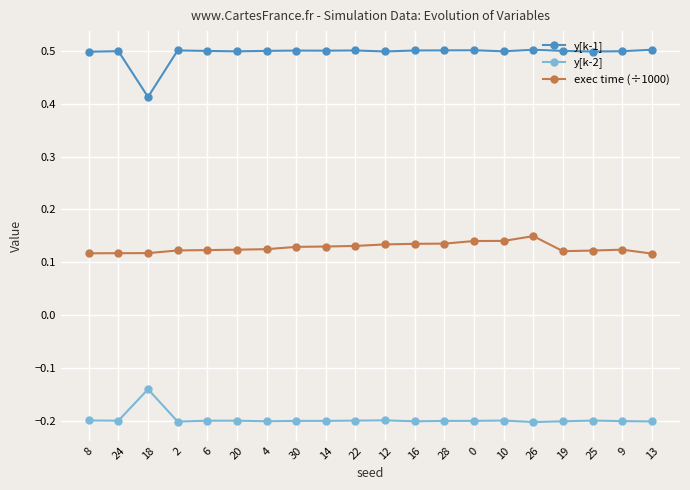

What is the approximate value of y[k-1] at 0?

0.5